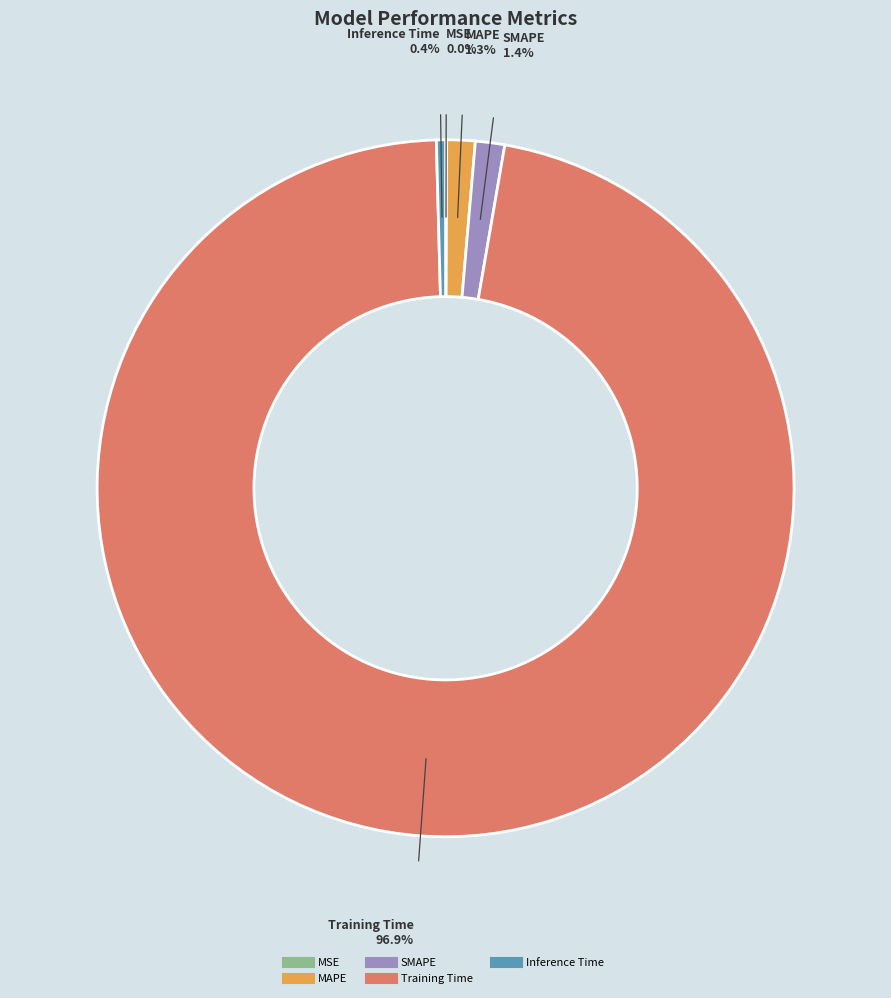

Is there any slice that represents more than half of the pie?

Yes